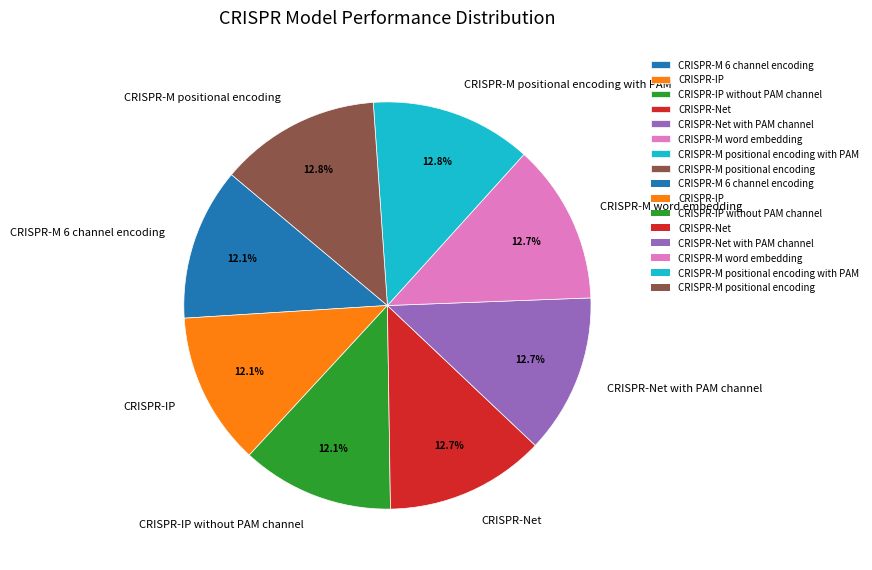

The CRISPR-M word embedding slice represents 21% of the pie. True or false?

False